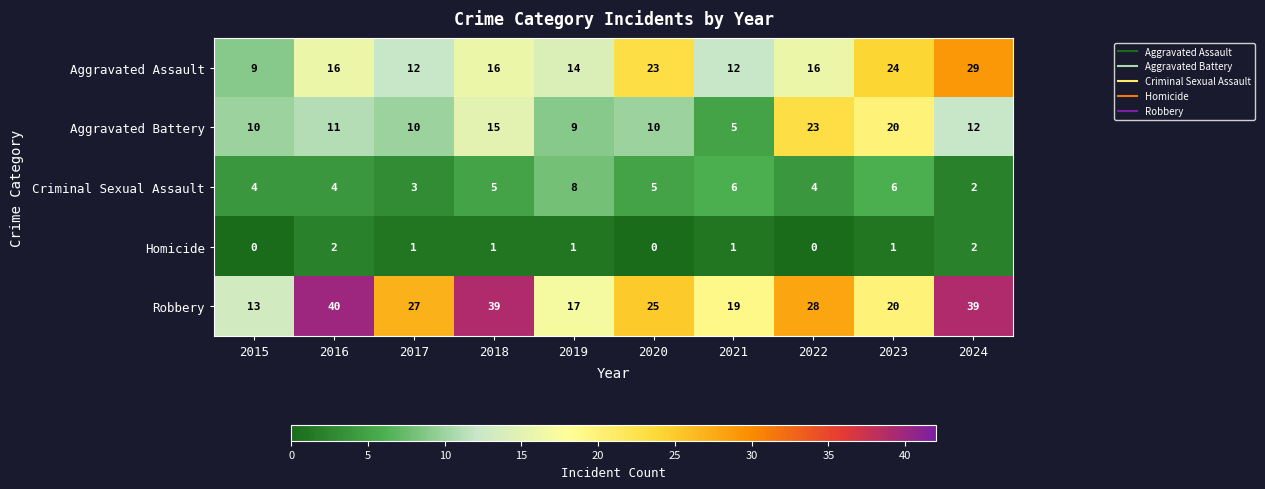

Which series has the widest spread of values?

Robbery